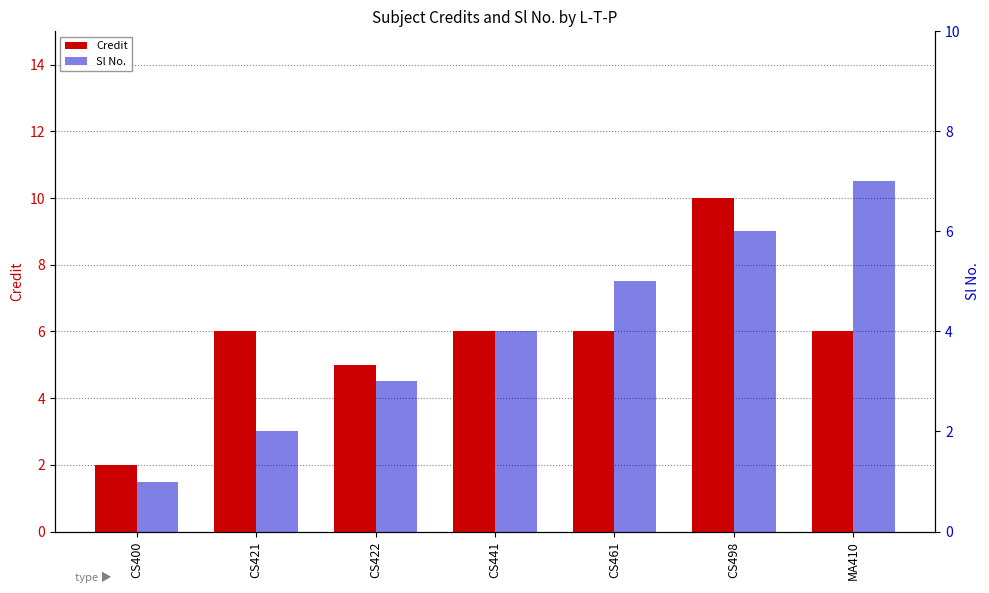

How many values in the Sl No. series are below 4?

3